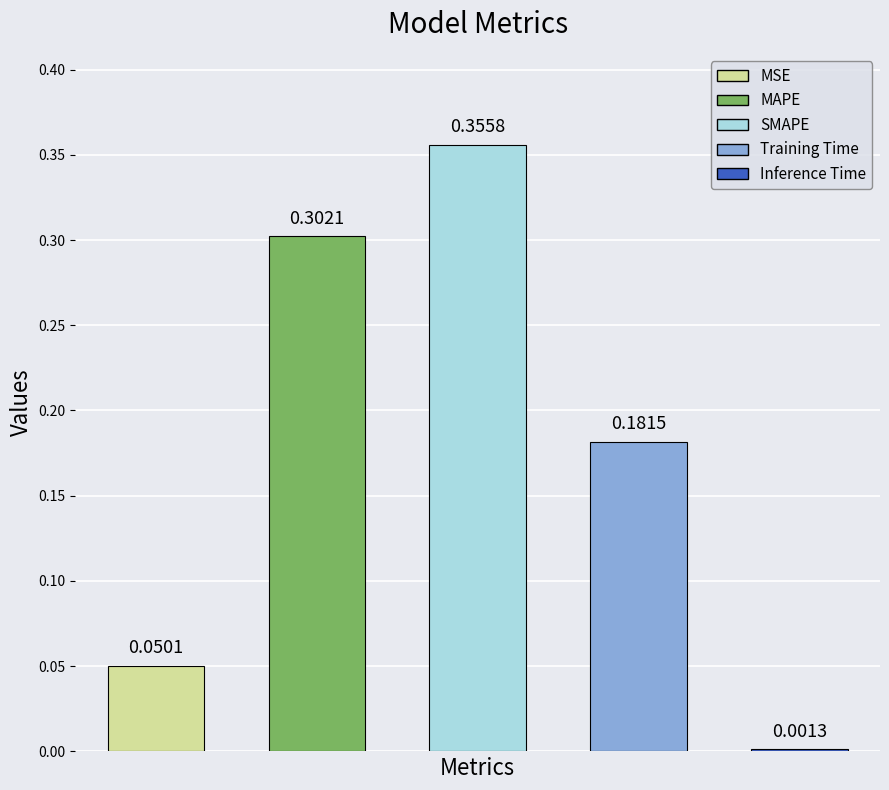

What position from the left is MAPE?

2